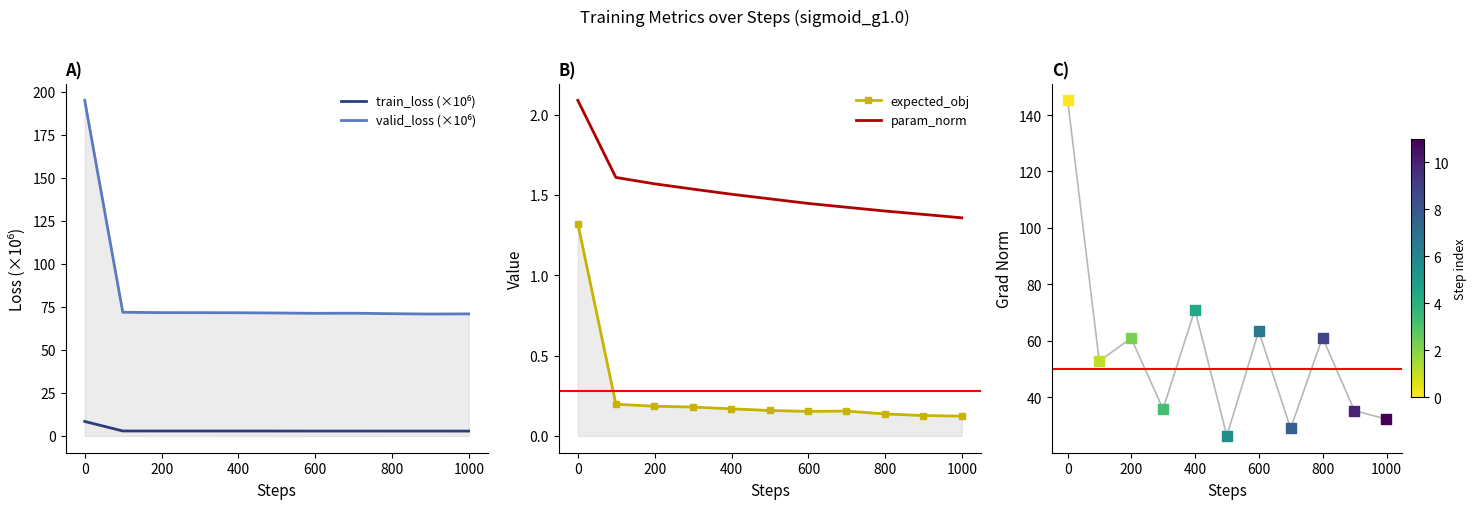

What are all the series names shown in the legend?

train_loss (×10⁶), valid_loss (×10⁶), expected_obj, param_norm